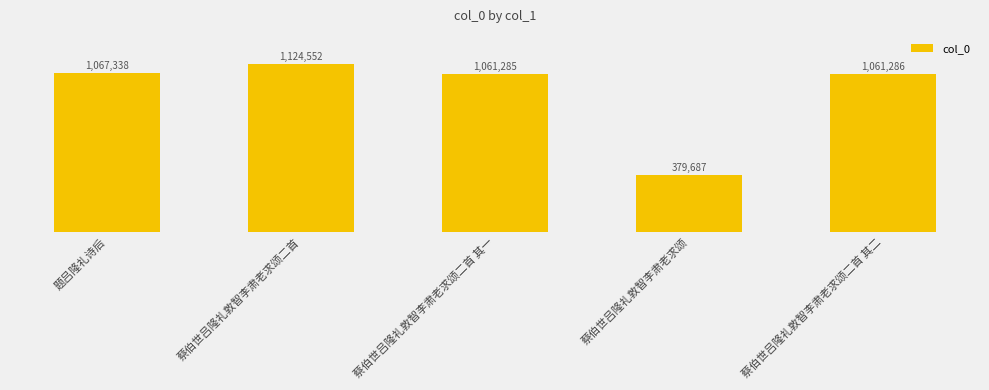

What position from the right is 蔡伯世吕隆礼敦智李肃老求颂二首?

4